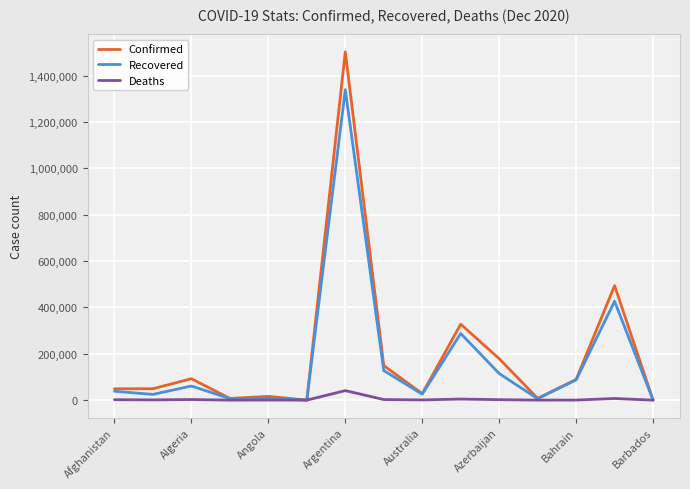

List the series in order of their peak value, lowest first.

Deaths, Recovered, Confirmed